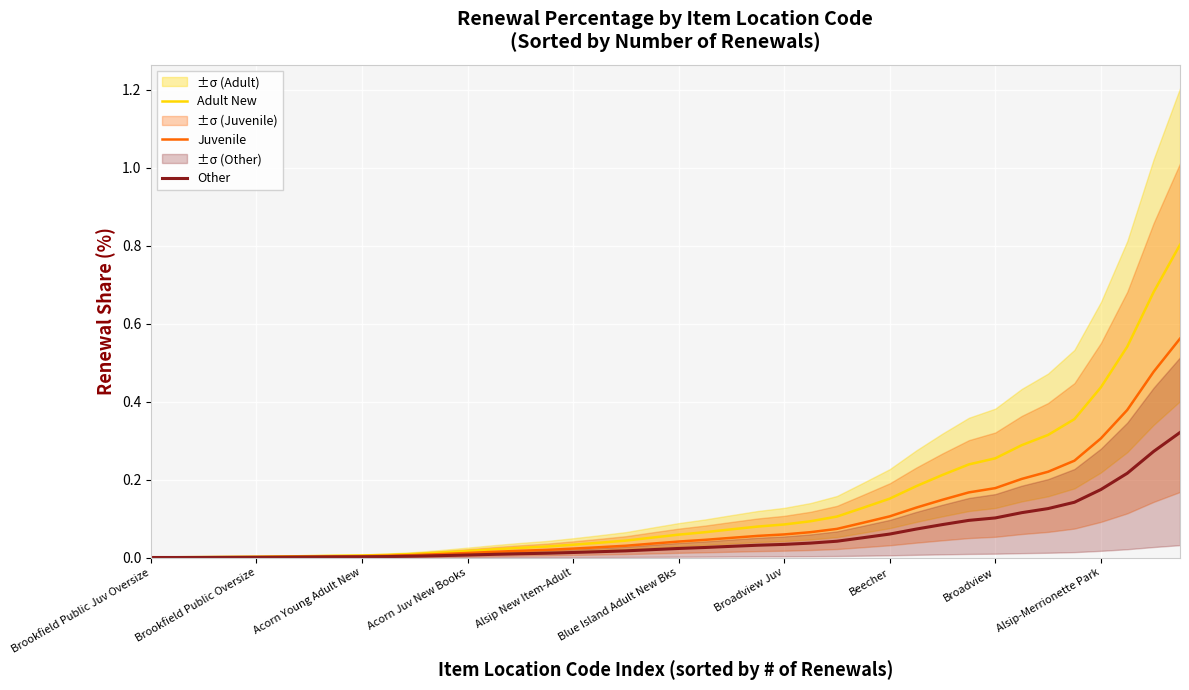

The Other series shows 0.1 at Broadview. True or false?

True